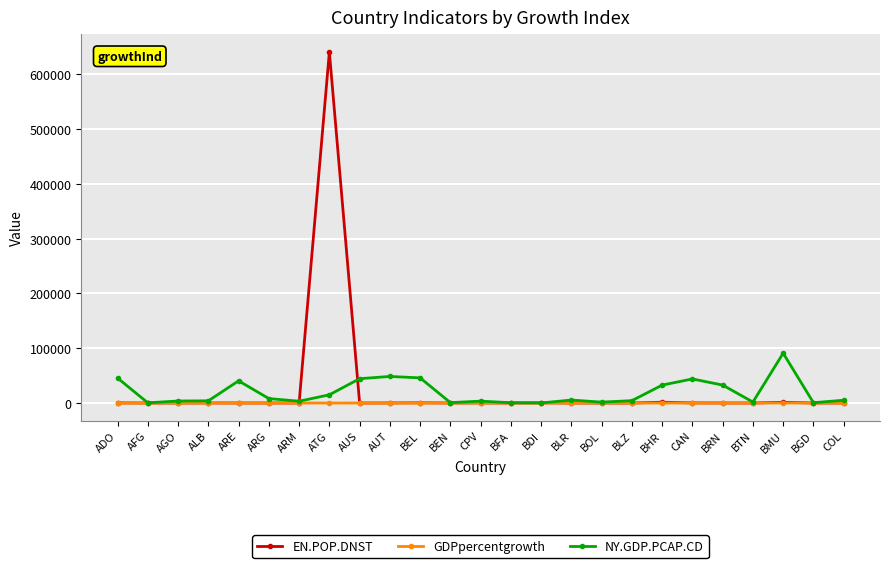

True or false: GDPpercentgrowth has more than 1 points higher than both neighbors.

True